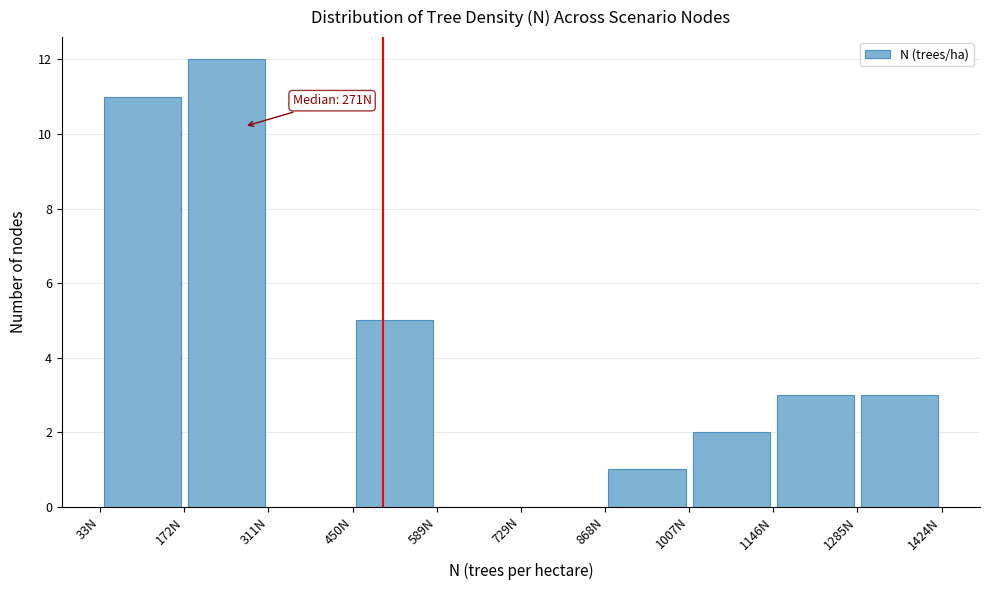

Over which range of the x-axis is the bar tallest?

180 to 320